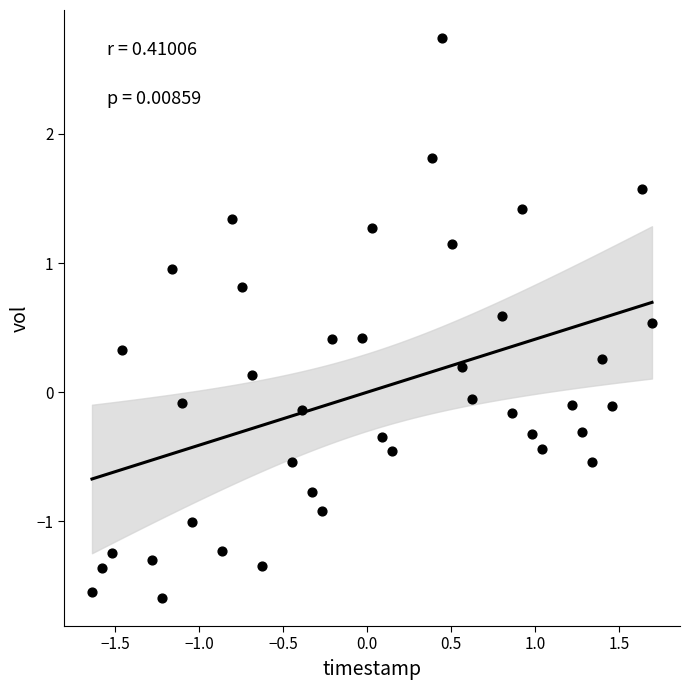

What is the range of X values (max minus min)?

3.3